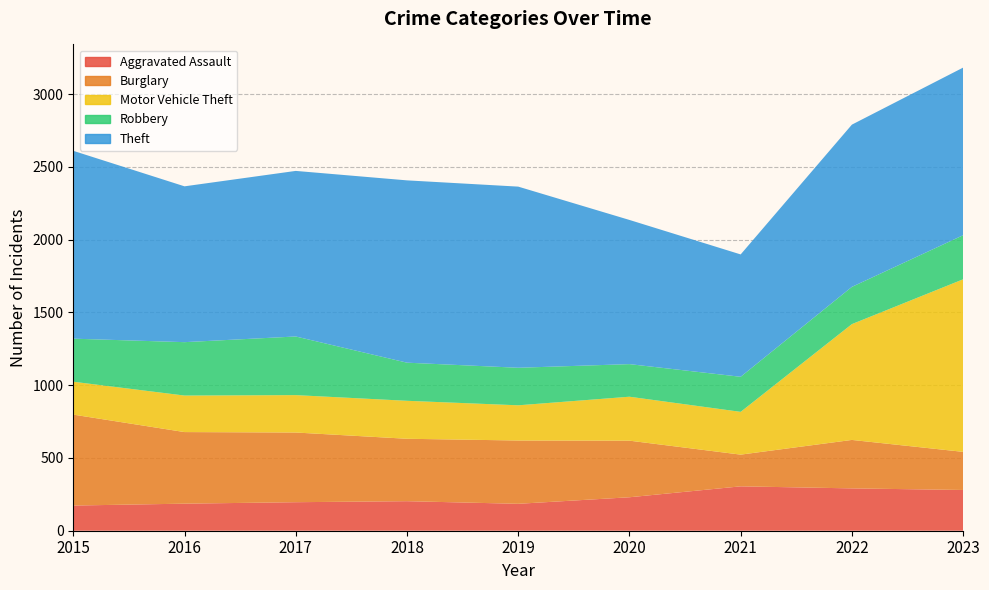

Reading left to right, list all the values displayed in this chart.

Aggravated Assault: 173	186	196	203	185	230	305	291	280
Burglary: 625	492	479	429	435	389	218	333	262
Motor Vehicle Theft: 226	251	257	261	242	302	294	796	1186
Robbery: 296	367	403	262	258	224	241	256	303
Theft: 1291	1071	1138	1253	1245	991	841	1115	1152